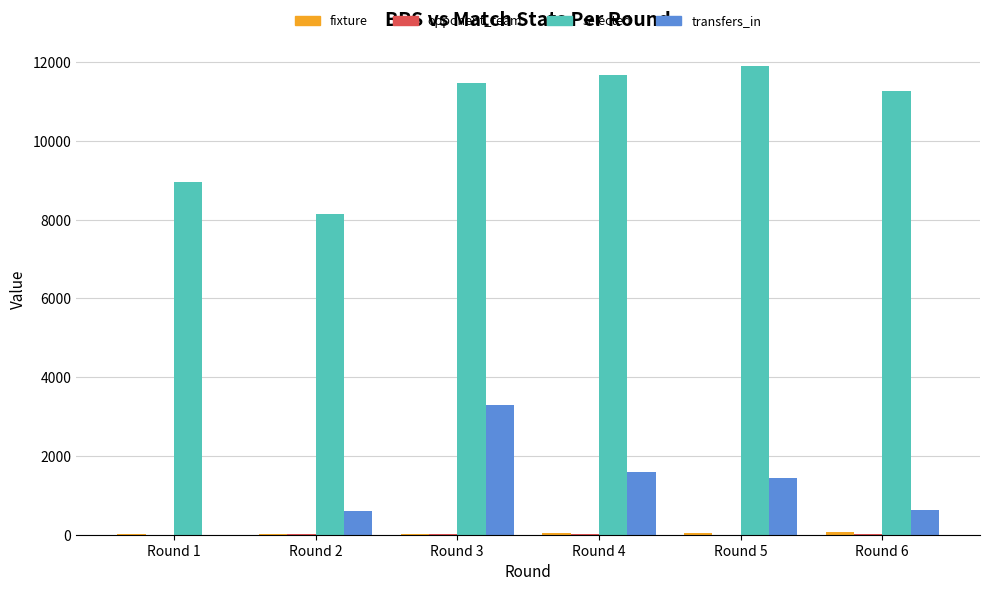

Where is selected nearest to the value 10018?

Round 1